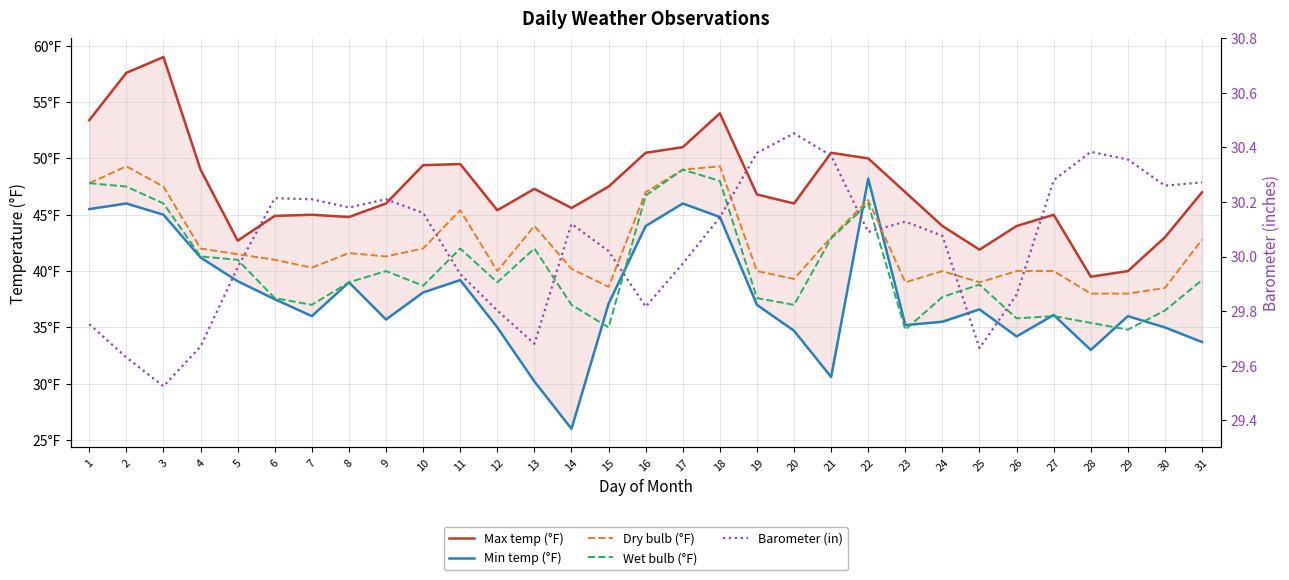

At which category does the chart reach its minimum across all series?

14